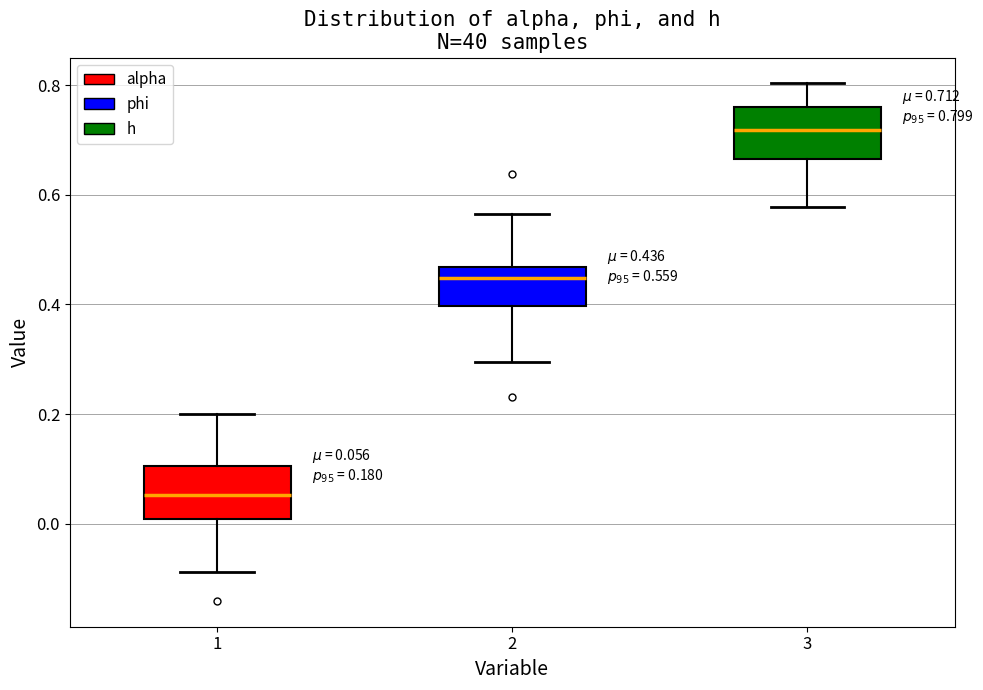

Which box has the highest median line?

3